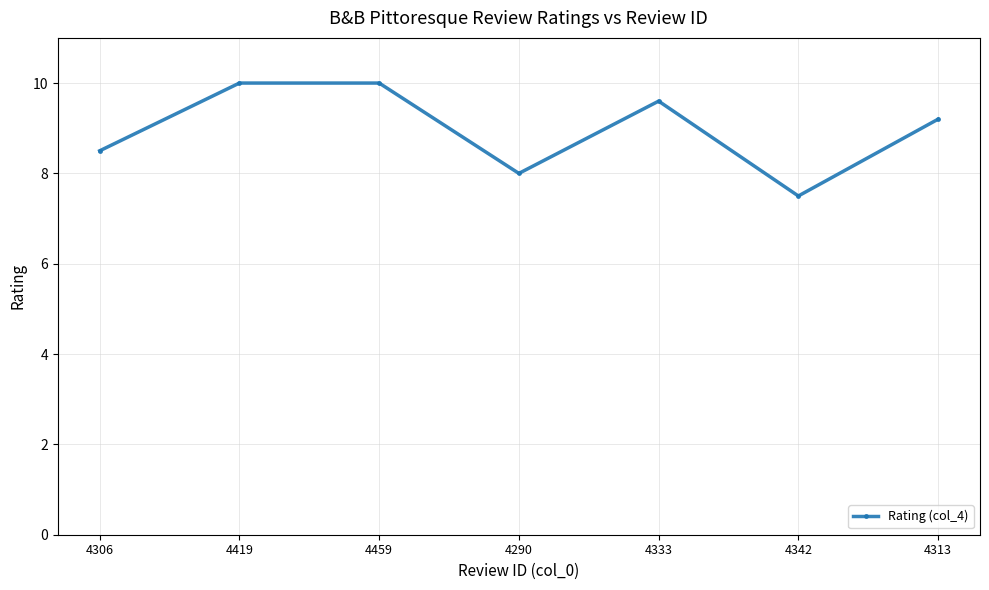

What is the difference between the values at 4342 and 4290?

0.5